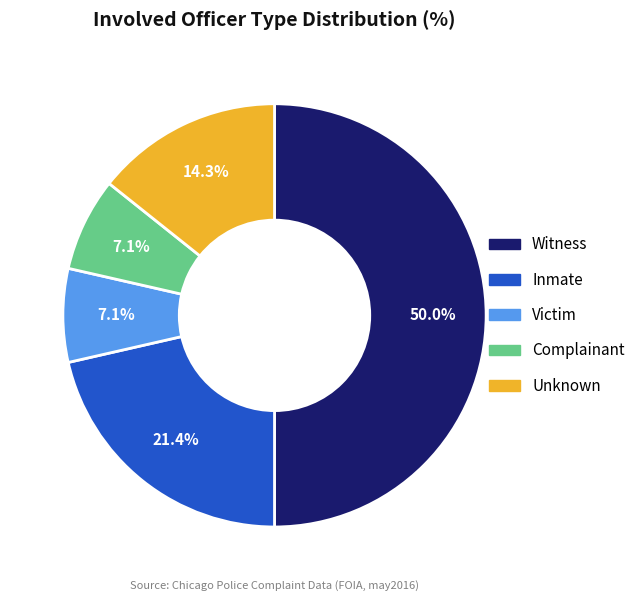

To the nearest percent, what percentage of the pie is Inmate?

21%